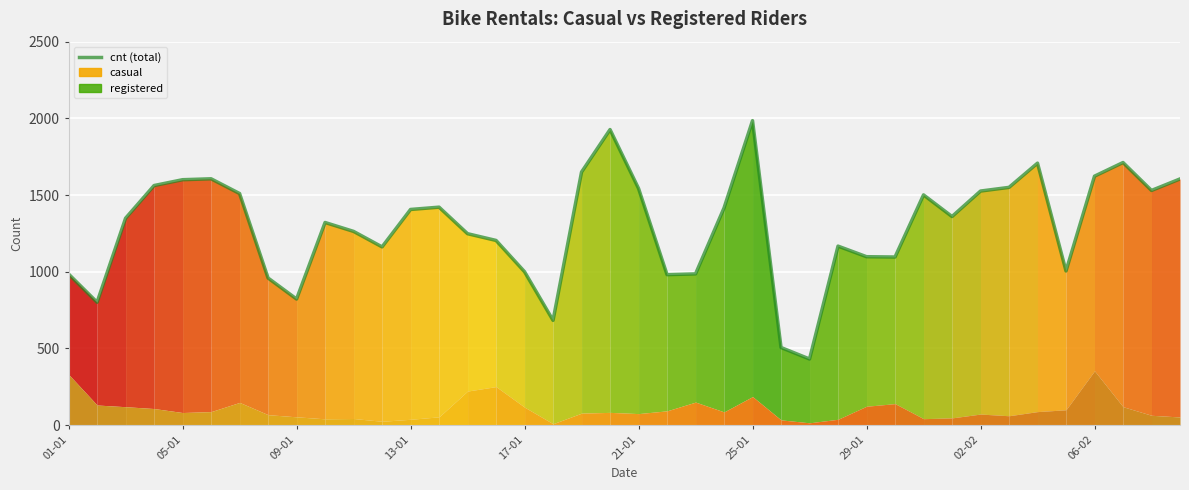

What is the label of the 22nd point from the left?

21